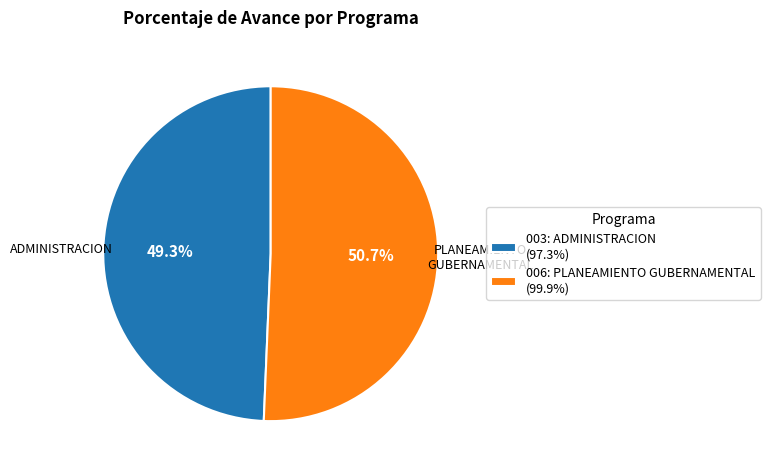

What portion of the pie excludes 003: ADMINISTRACION?

50.7%